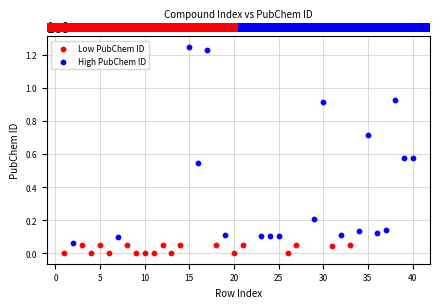

Which series has the widest spread of Y values?

High PubChem ID